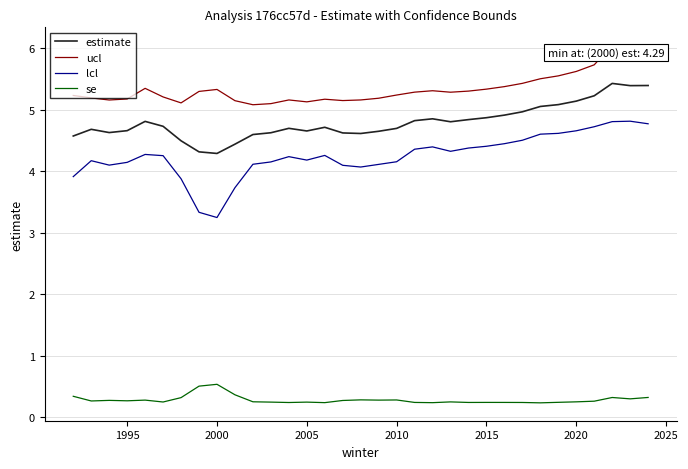

True or false: se and lcl cross at least once.

False